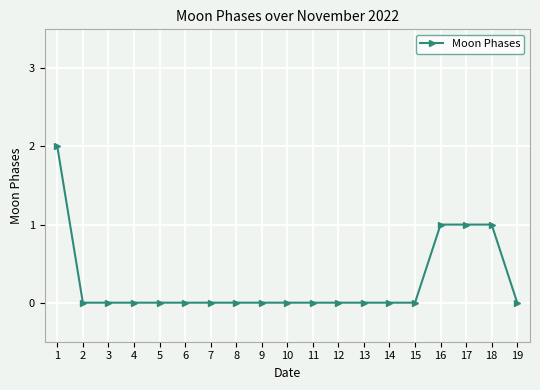

Reading left to right, list all the values displayed in this chart.

1=2	2=0	3=0	4=0	5=0	6=0	7=0	8=0	9=0	10=0	11=0	12=0	13=0	14=0	15=0	16=1	17=1	18=1	19=0